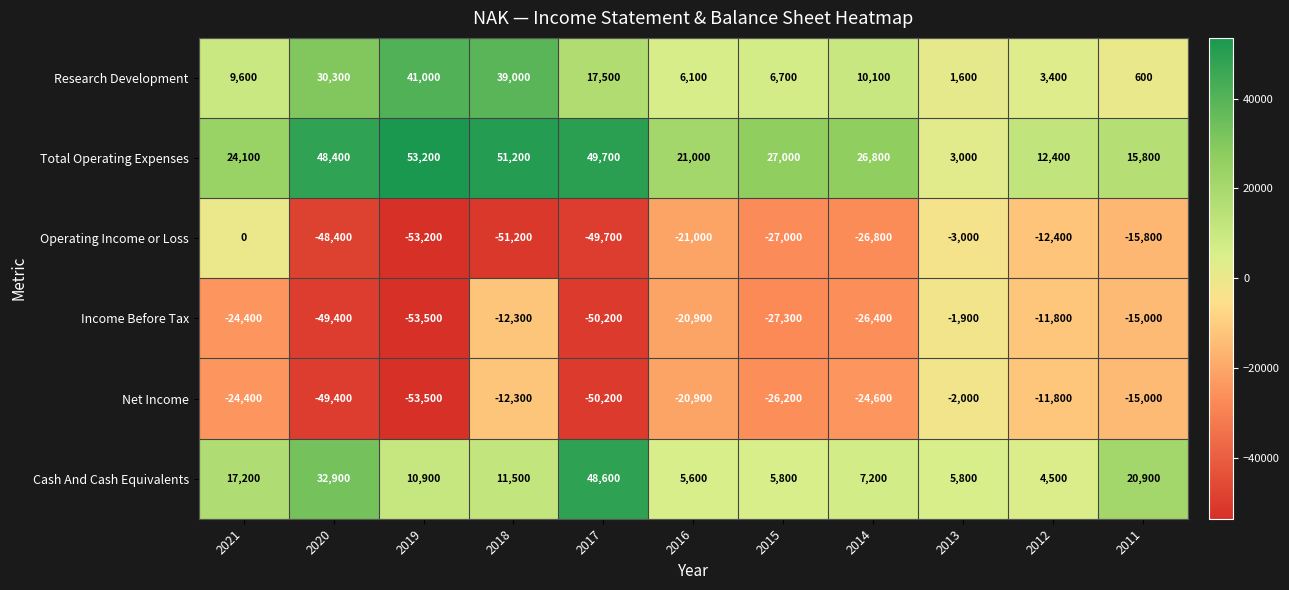

What is the difference between the maximum and minimum values in the Cash And Cash Equivalents series?

44100